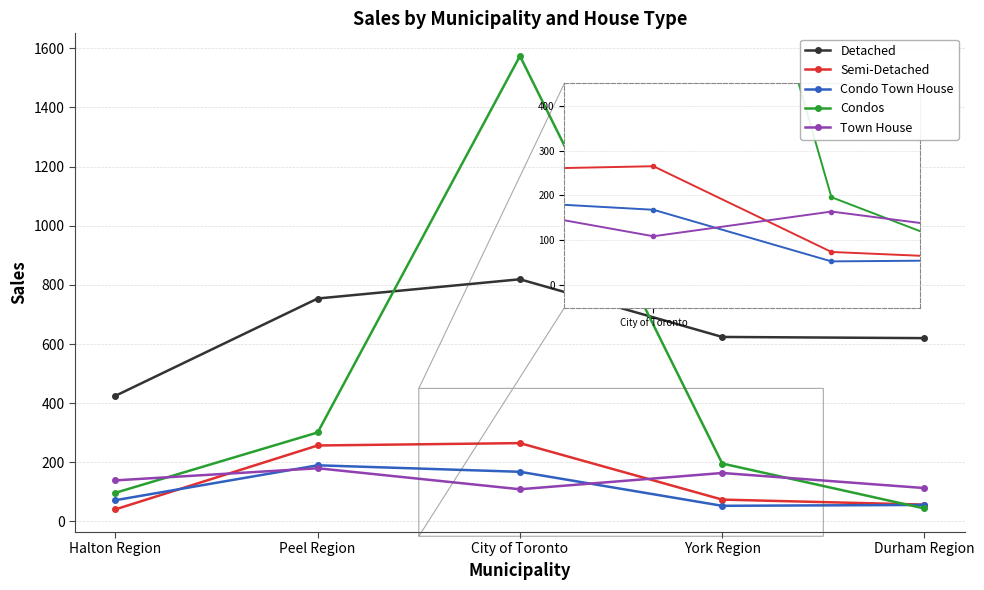

Where do Condos and Town House first cross each other?

Halton Region and Peel Region